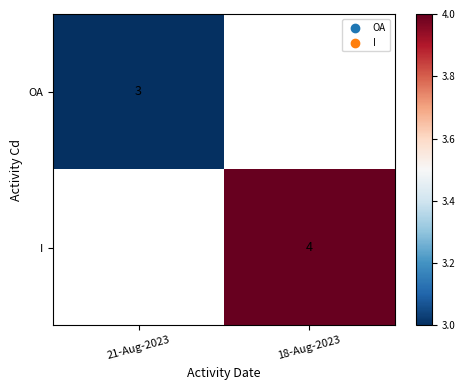

Which has a higher value, 21-Aug-2023 or 18-Aug-2023?

18-Aug-2023